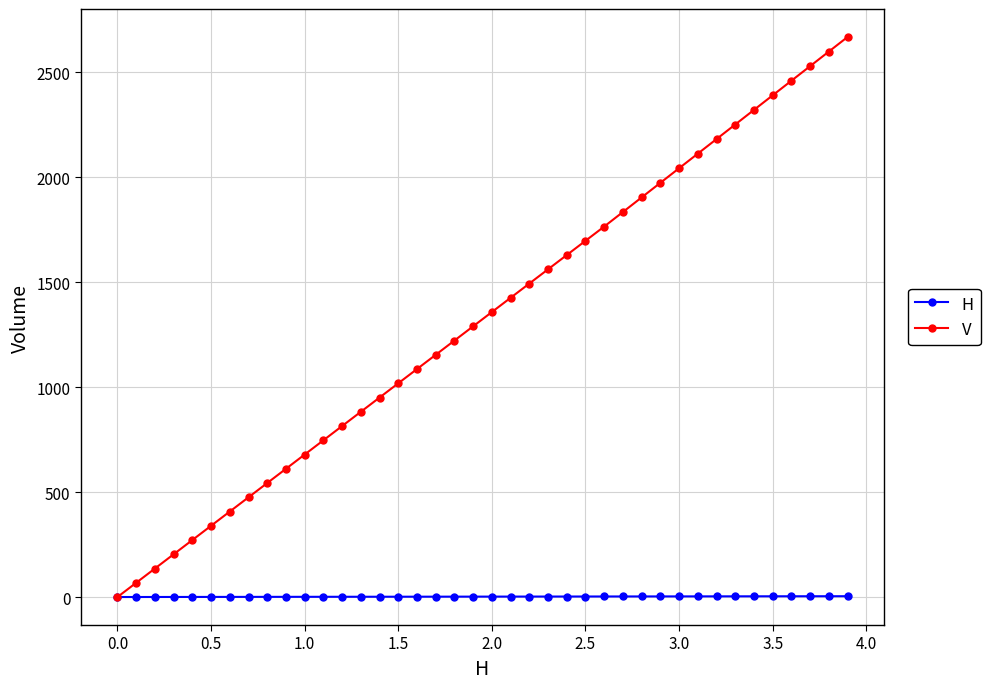

Does the chart display data point markers on the line(s)?

Yes